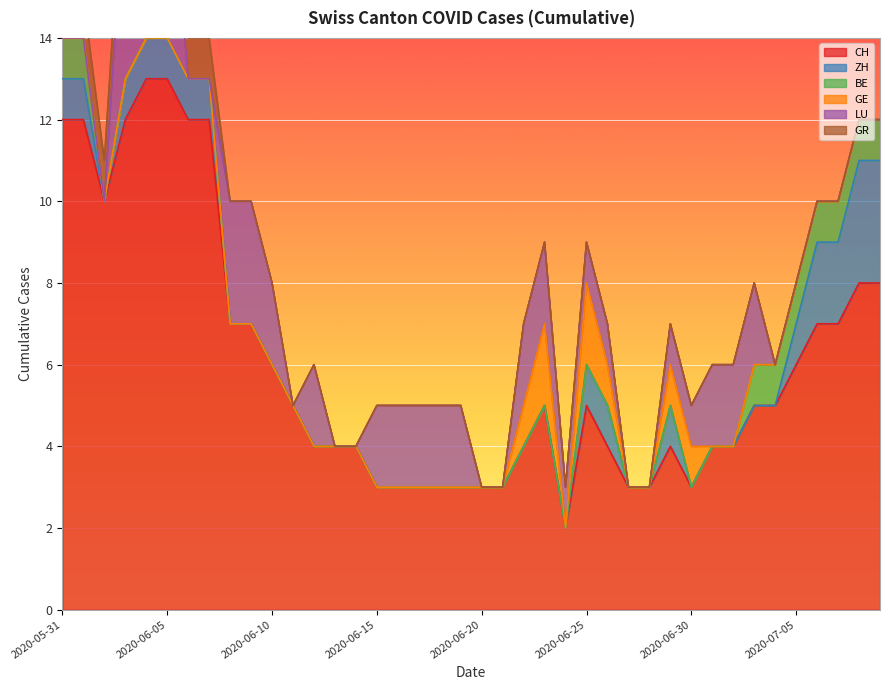

What is the label of the 9th point from the left?

2020-06-08